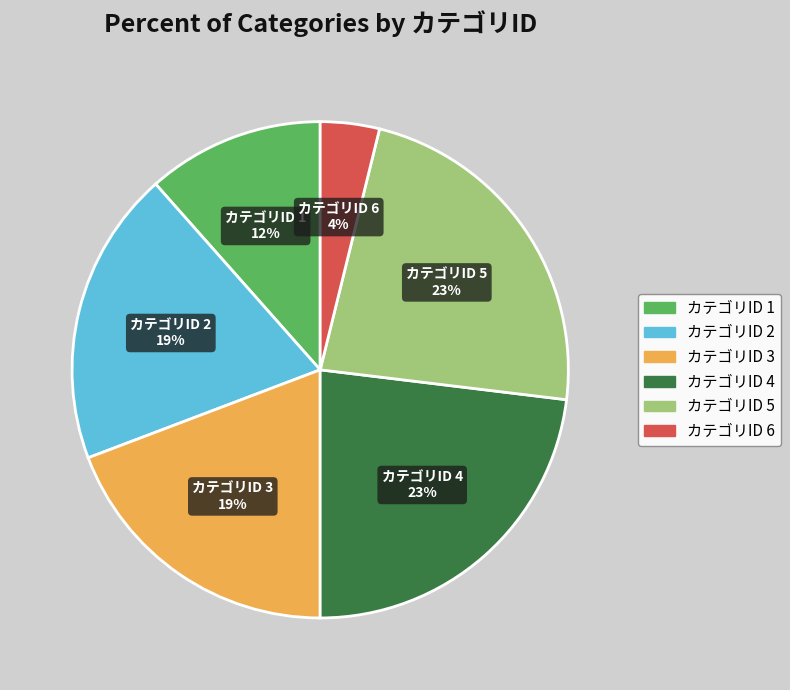

Which has a higher value, カテゴリID 3 or カテゴリID 6?

カテゴリID 3